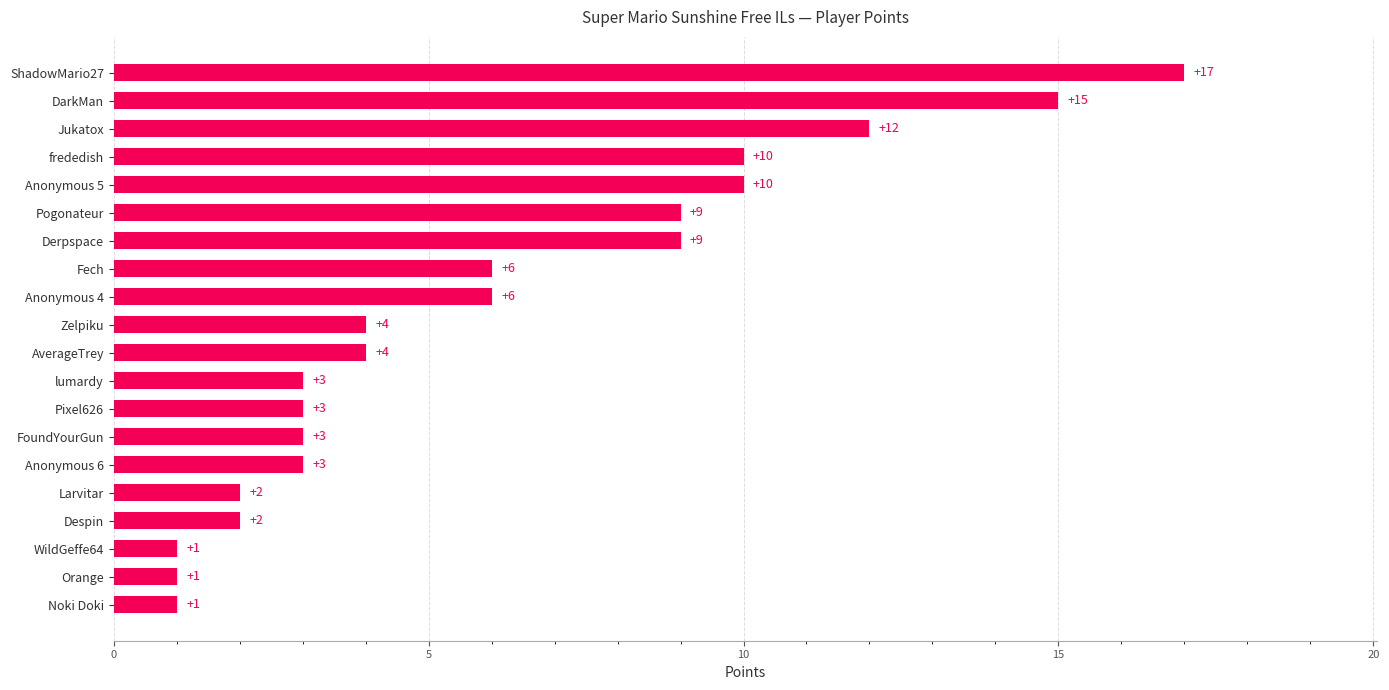

Approximately how many times larger is the value at lumardy compared to Orange?

3.0